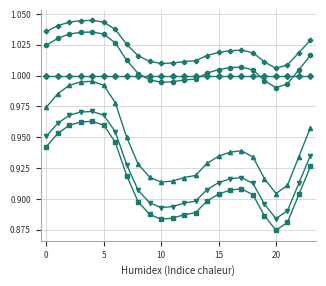

How many data points does each series have?

24